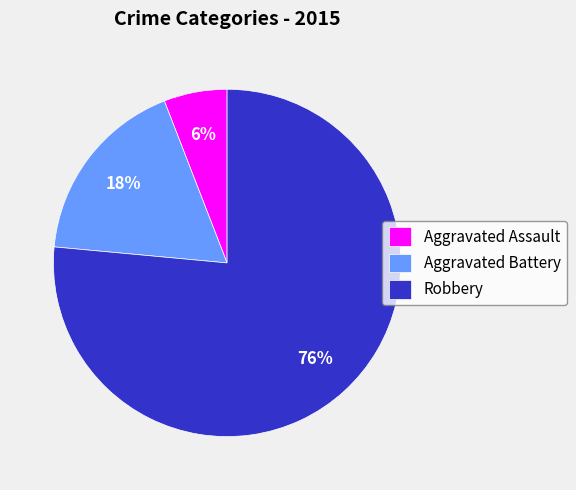

Which category accounts for the majority?

Robbery